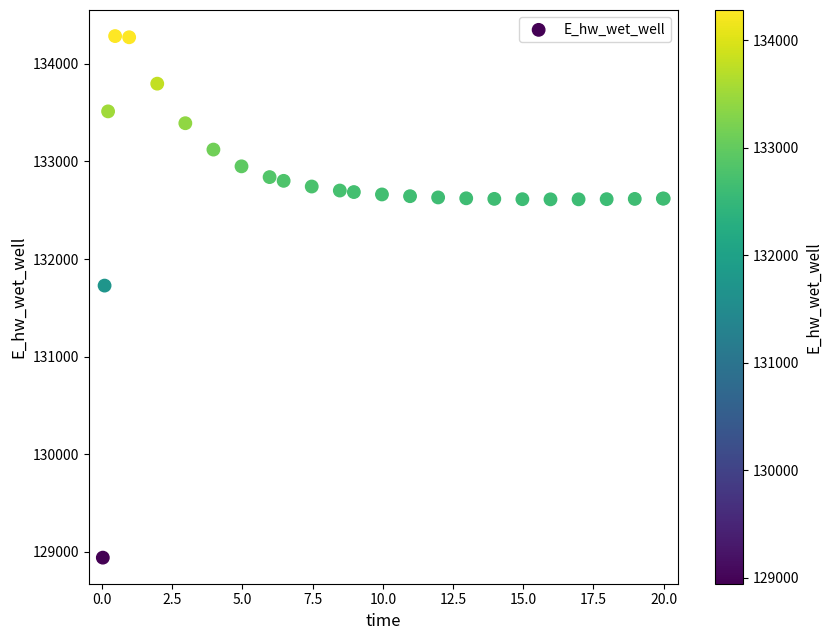

What Y value in the scatter plot is closest to 131613?

131728.4